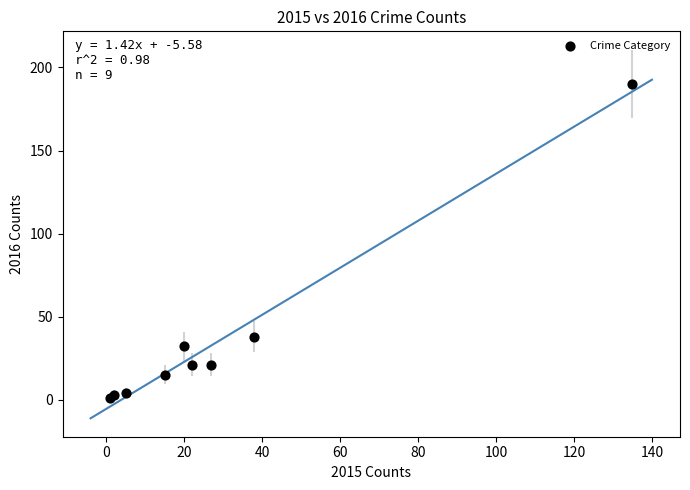

What Y value in the scatter plot is closest to 95?

38